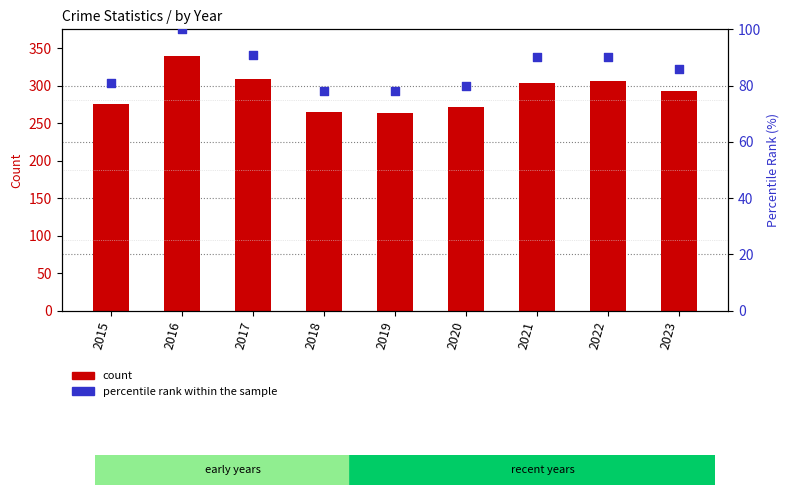

Which series contains the highest Y value?

Total